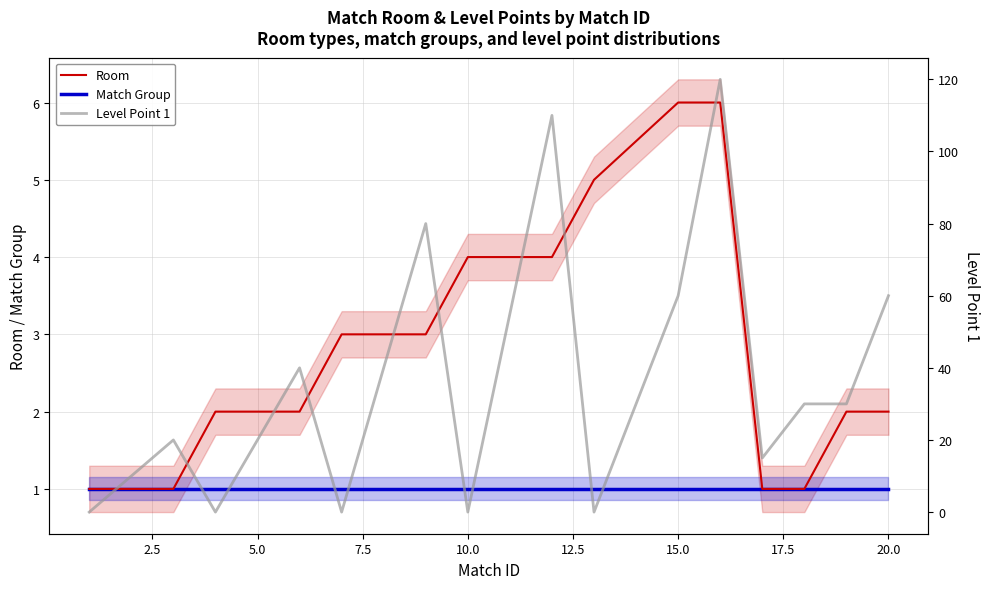

True or false: Room and Level Point 1 cross at least once.

True